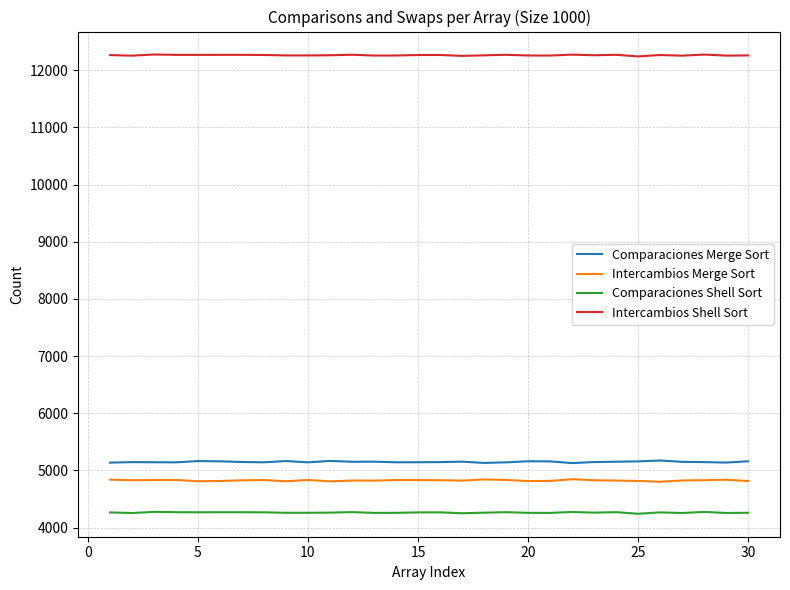

What is the greatest value displayed?

12273